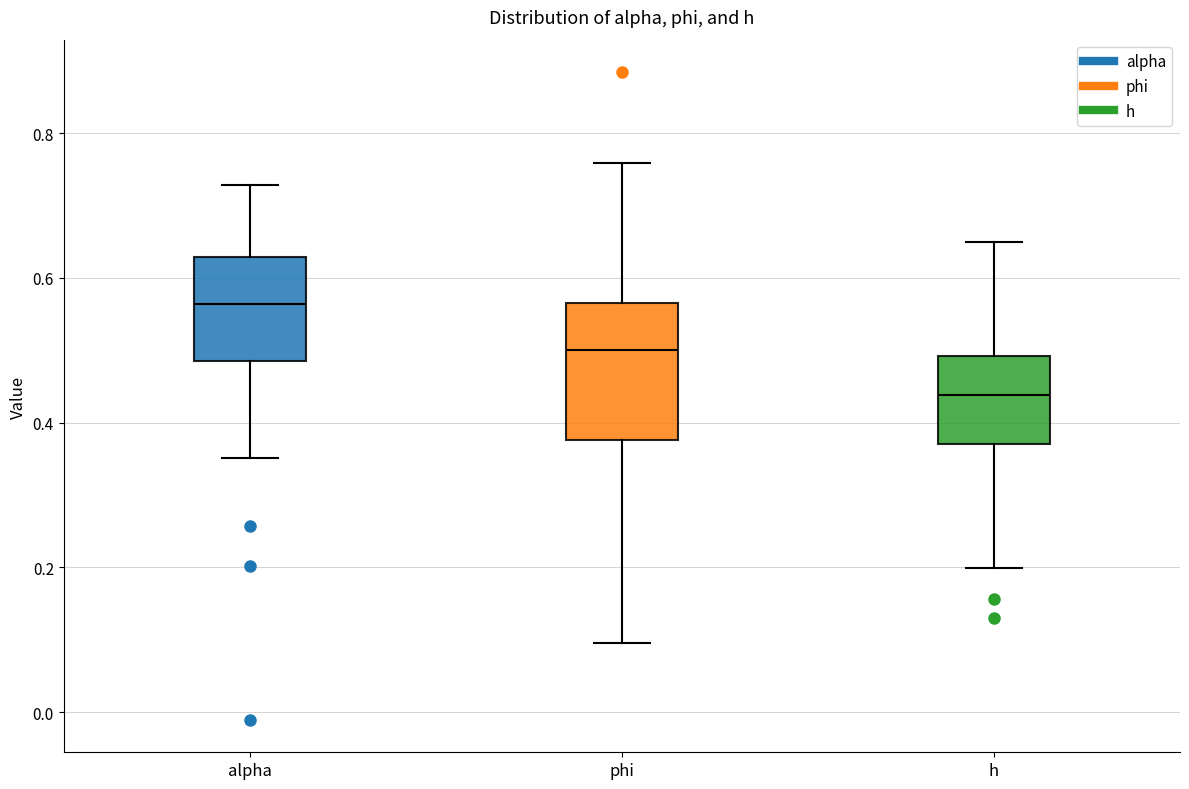

Where is the upper edge of the box for alpha on the y-axis? The values are not printed on the chart, so give them approximately, as read against the axis.

0.62